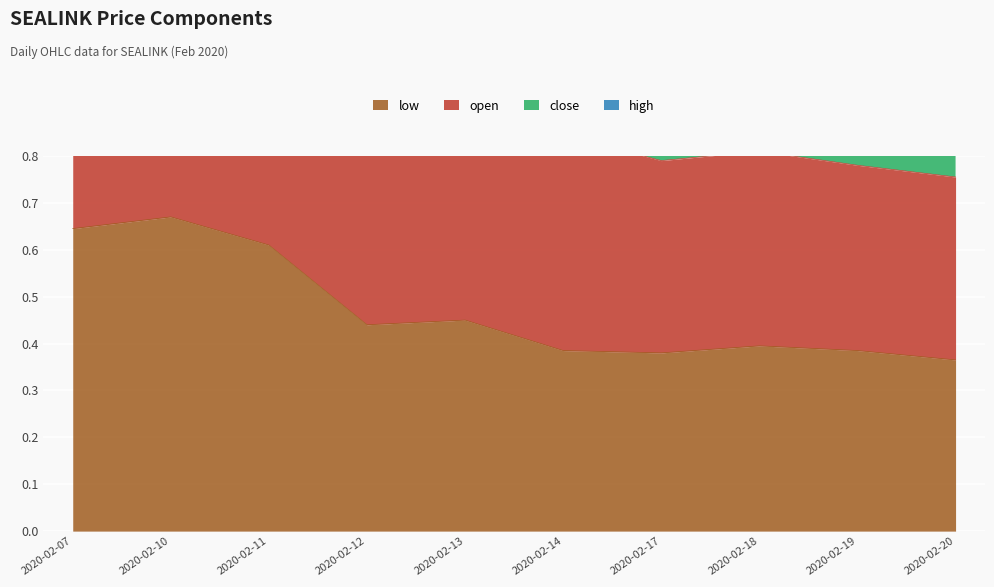

In low, how many points are lower than both neighbors (excluding endpoints)?

2